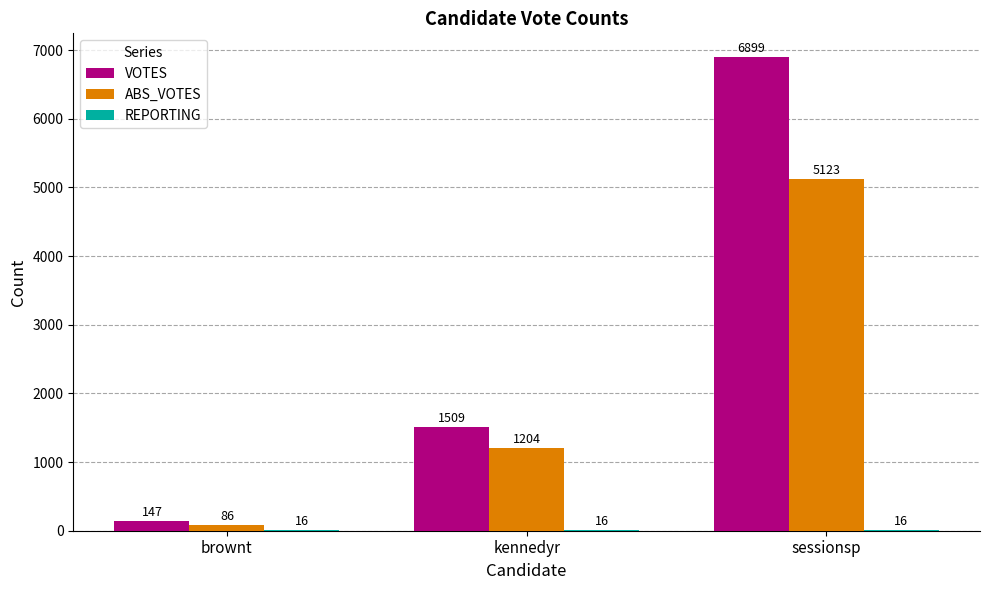

What is the sum of all VOTES values?

8555